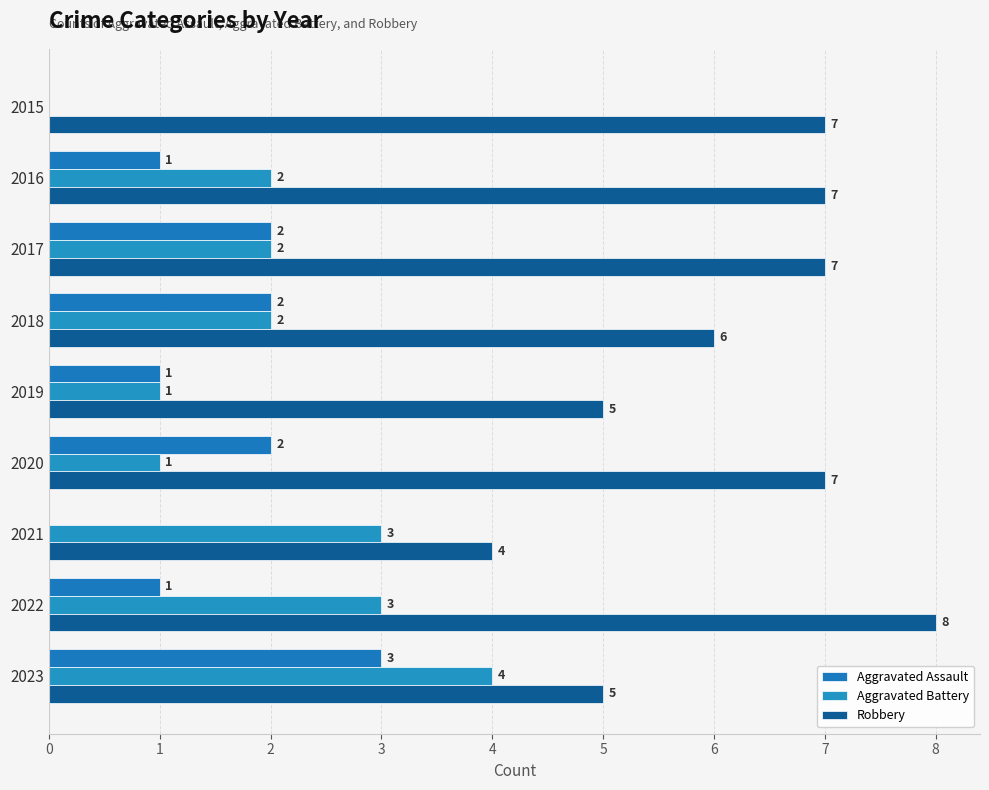

What is the value of the Aggravated Assault bar at the 5th from the left?

1